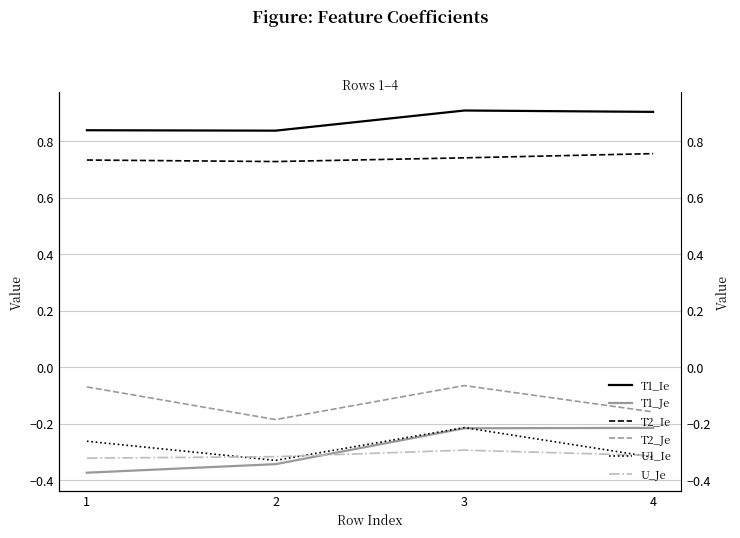

What is the sum of all T1_Je values?

-1.1